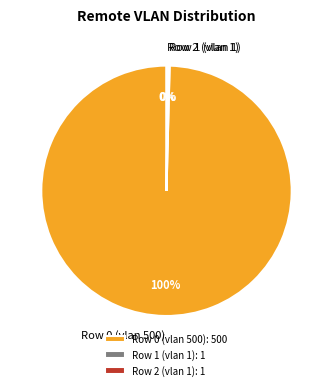

Is Row 0 (vlan 500) the majority of the pie?

Yes